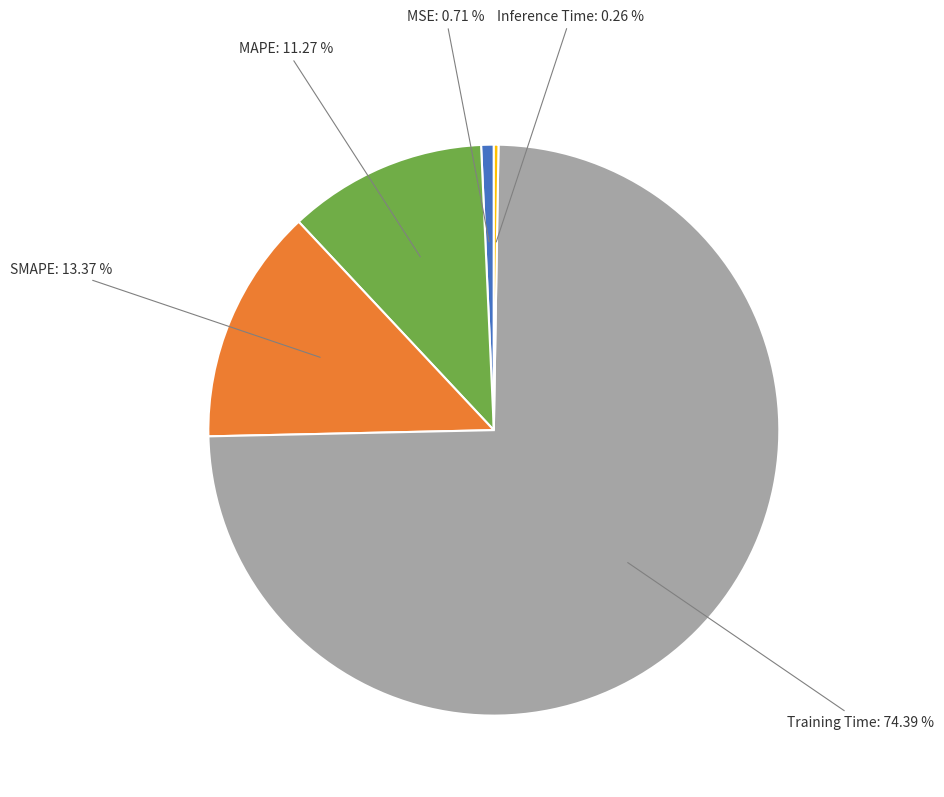

Between Training Time and MSE, which is larger?

Training Time